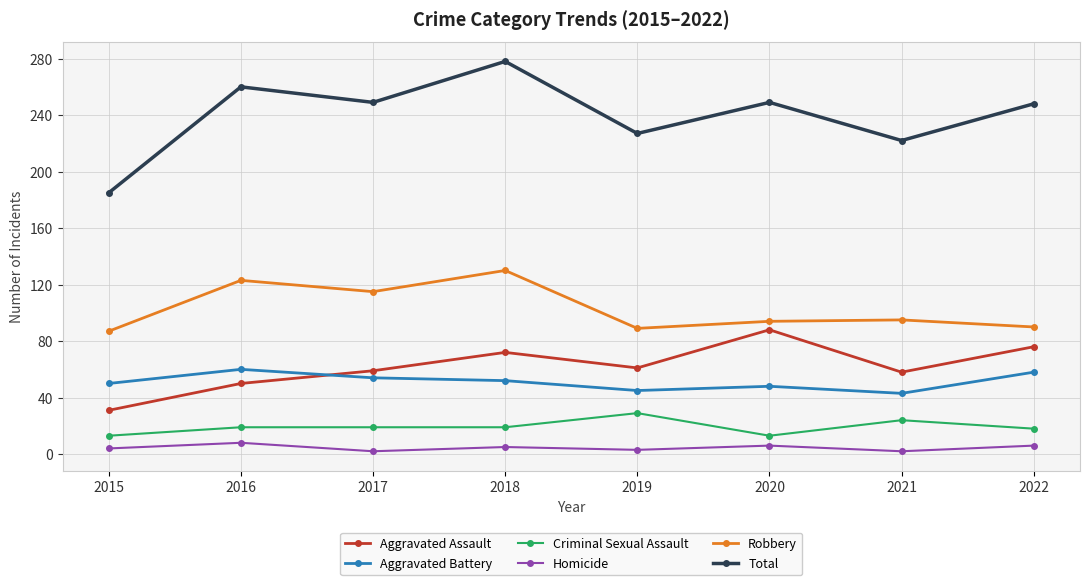

Which category has the highest value in the Aggravated Assault series?

2020